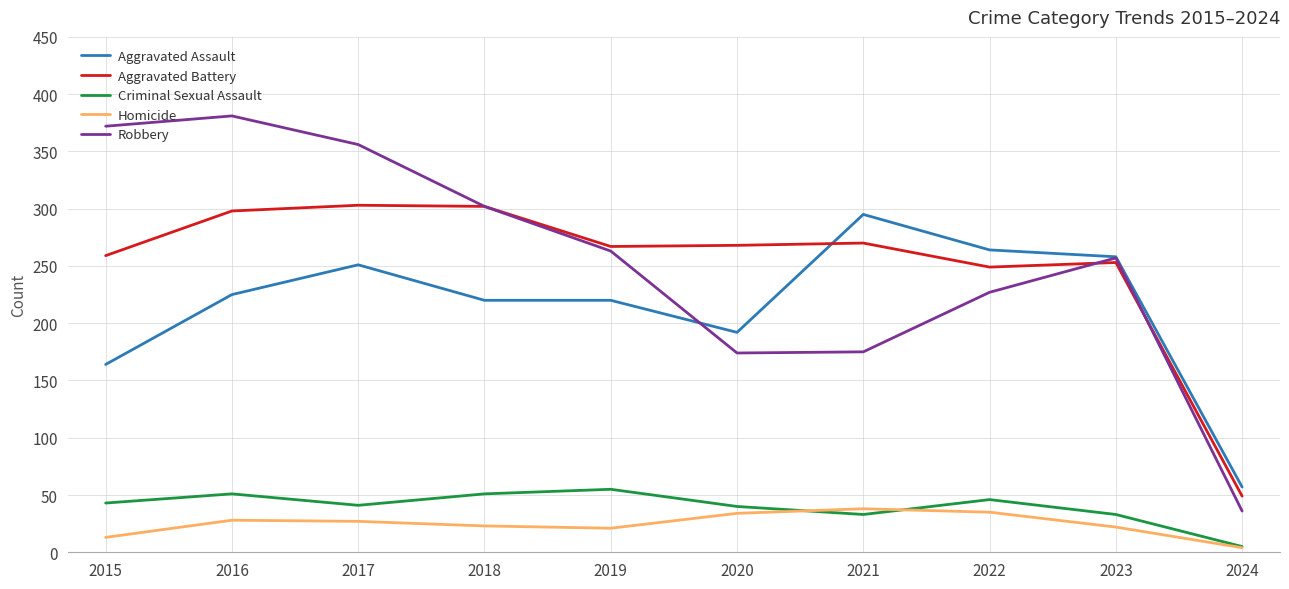

The Robbery series shows 356 at 2017. True or false?

True